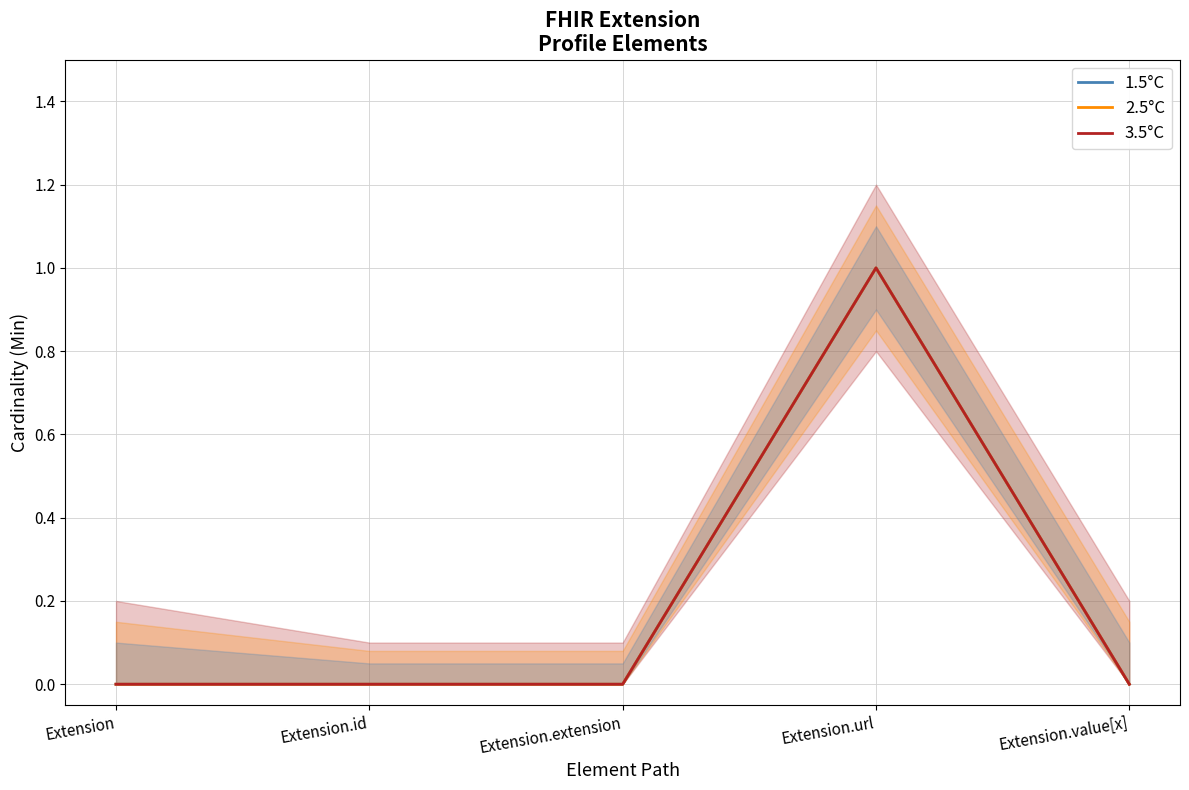

Reading left to right, transcribe all the data shown in this chart.

1.5°C: 0	0	0	1	0
2.5°C: 0	0	0	1	0
3.5°C: 0	0	0	1	0